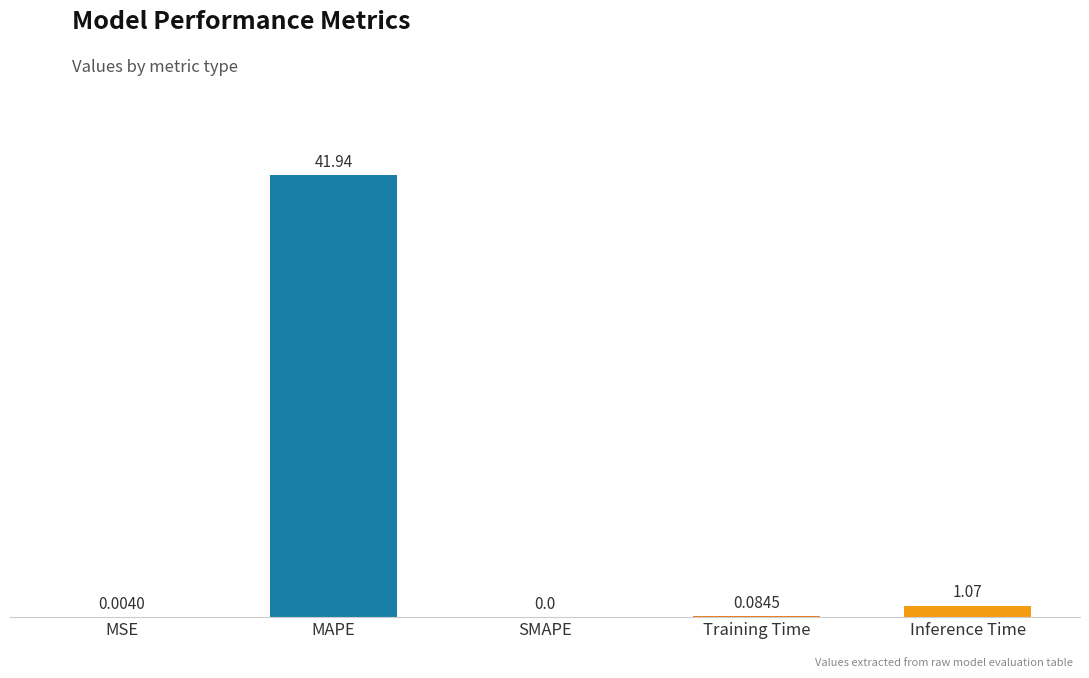

Where is the data nearest to the value 20?

Inference Time